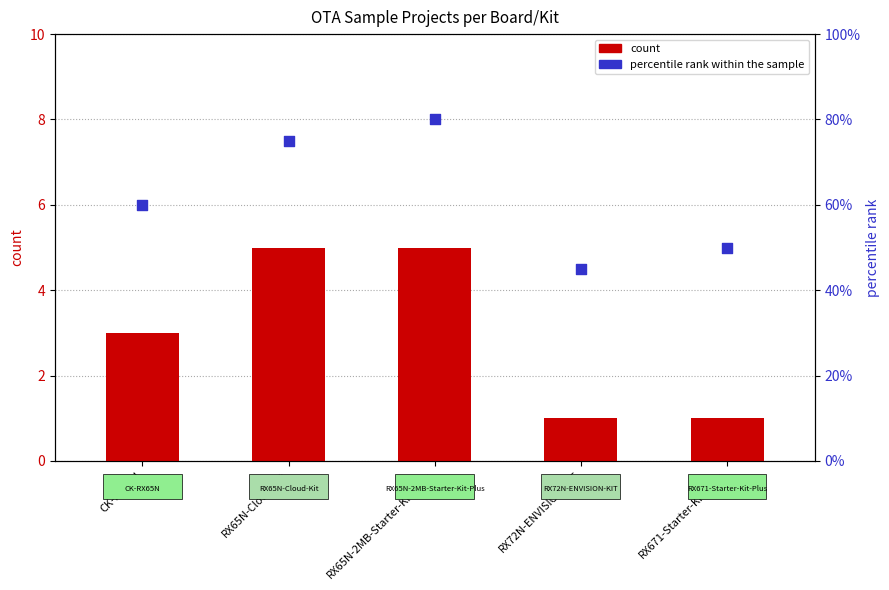

Which series has the largest Y range (max minus min)?

percentile rank within the sample